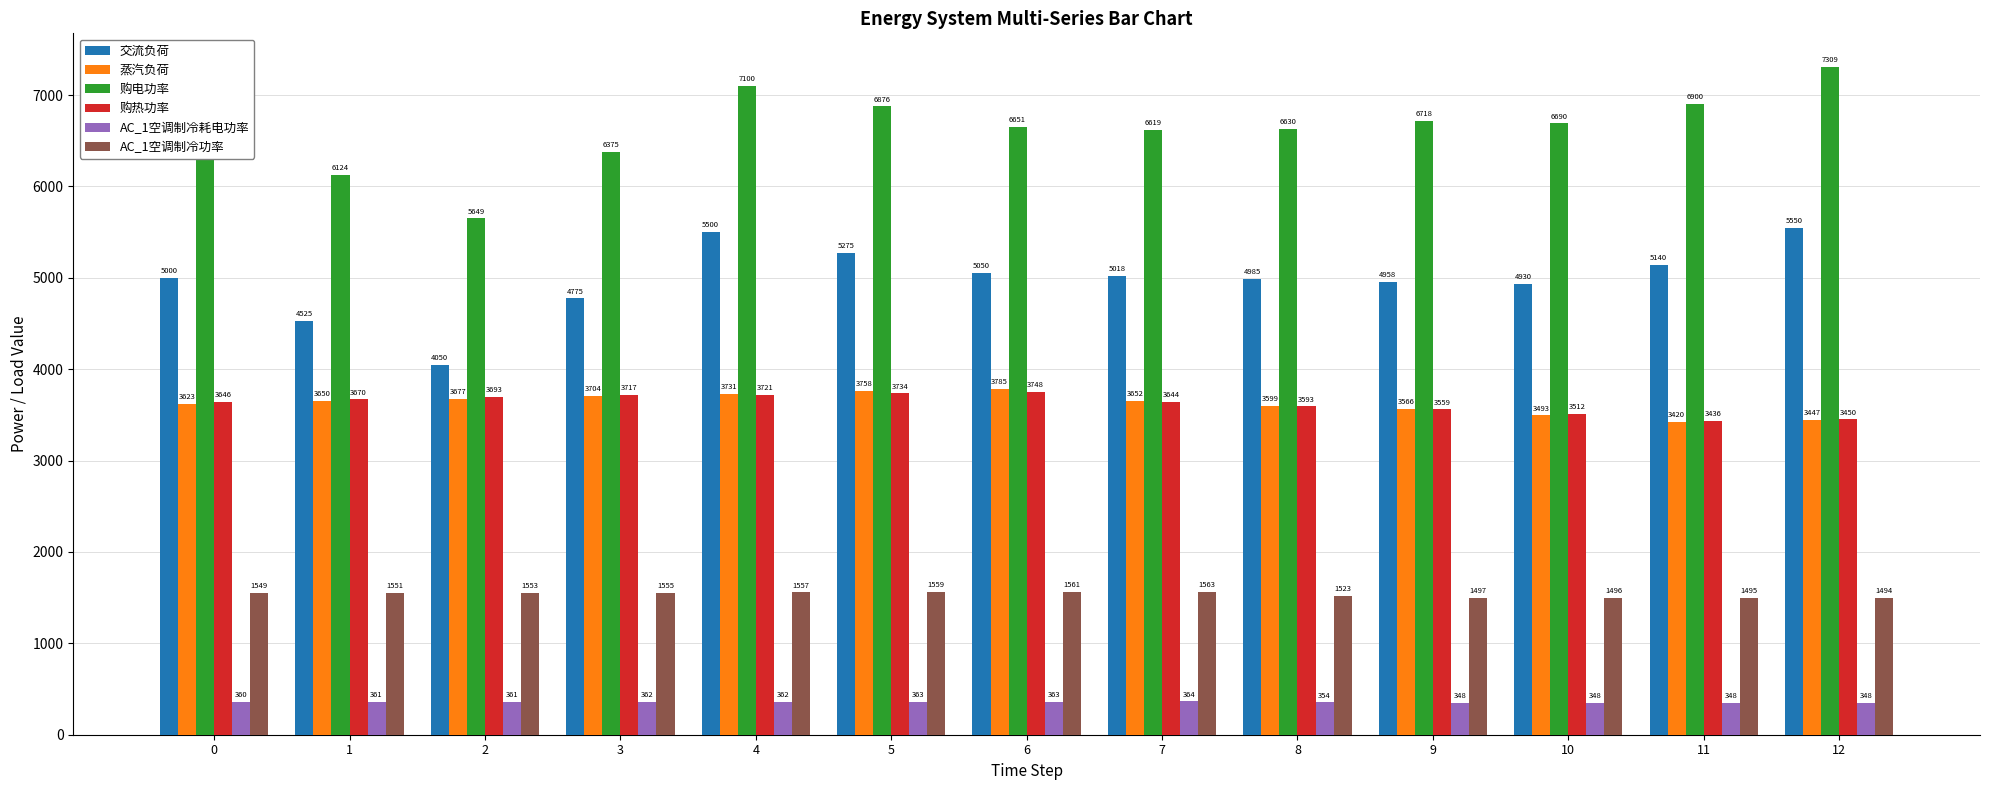

Rank the series at 0 from highest to lowest value.

购电功率, 交流负荷, 购热功率, 蒸汽负荷, AC_1空调制冷功率, AC_1空调制冷耗电功率